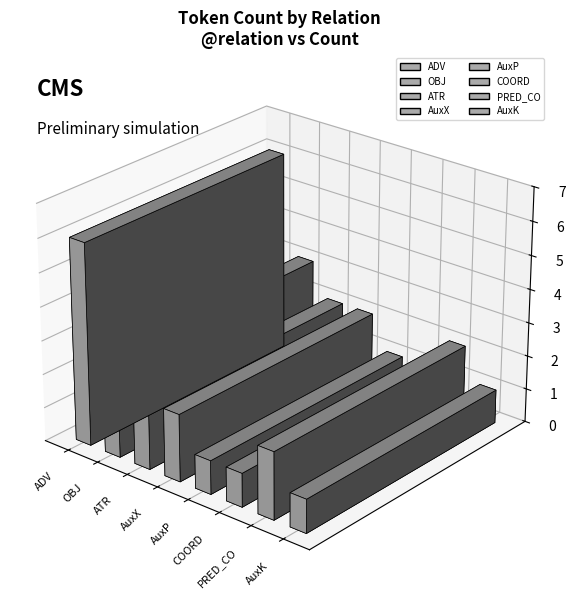

Which has a higher value, ADV or OBJ?

ADV